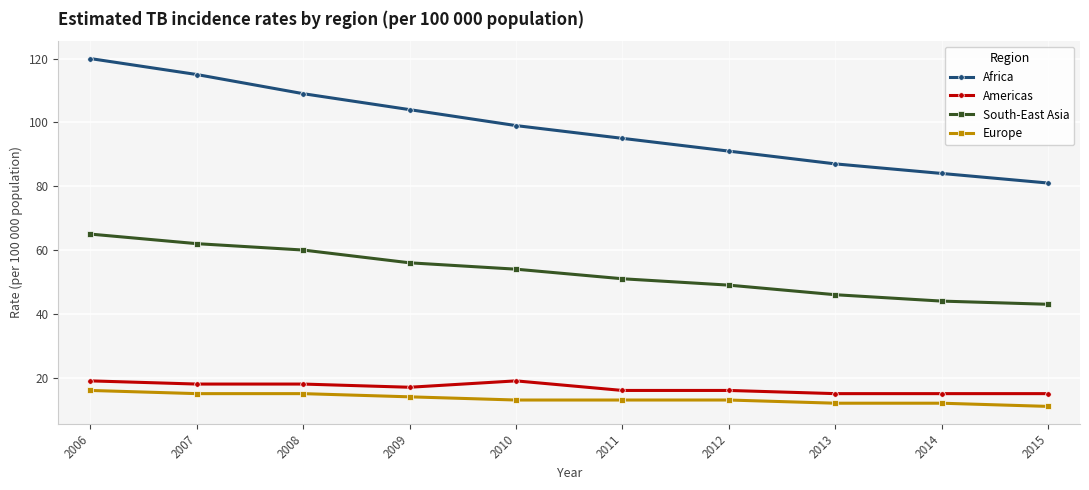

List the series in order of their peak value, lowest first.

Europe, Americas, South-East Asia, Africa